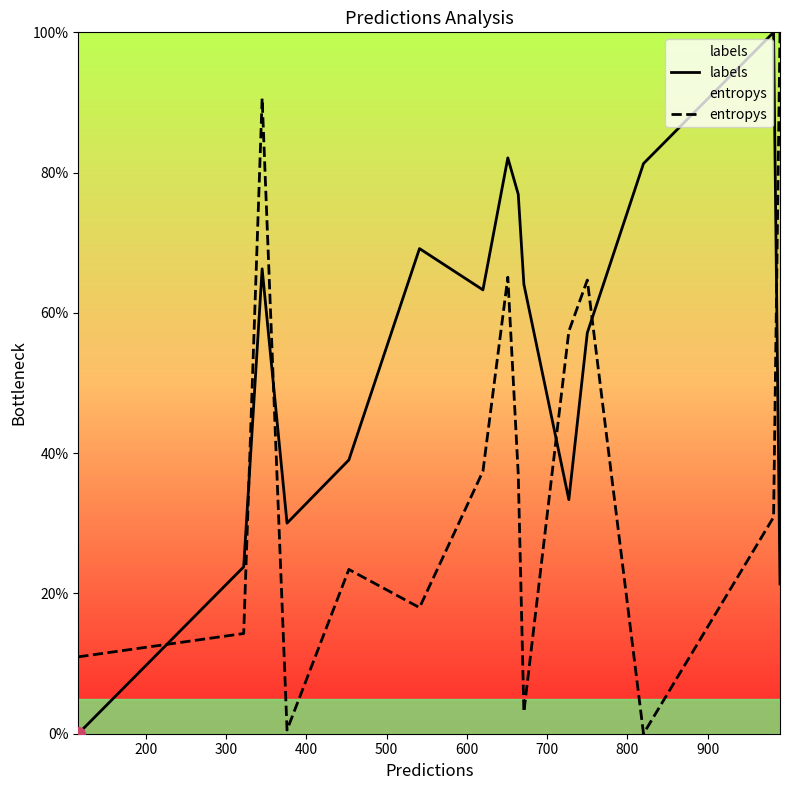

Does the chart have visible grid lines?

No